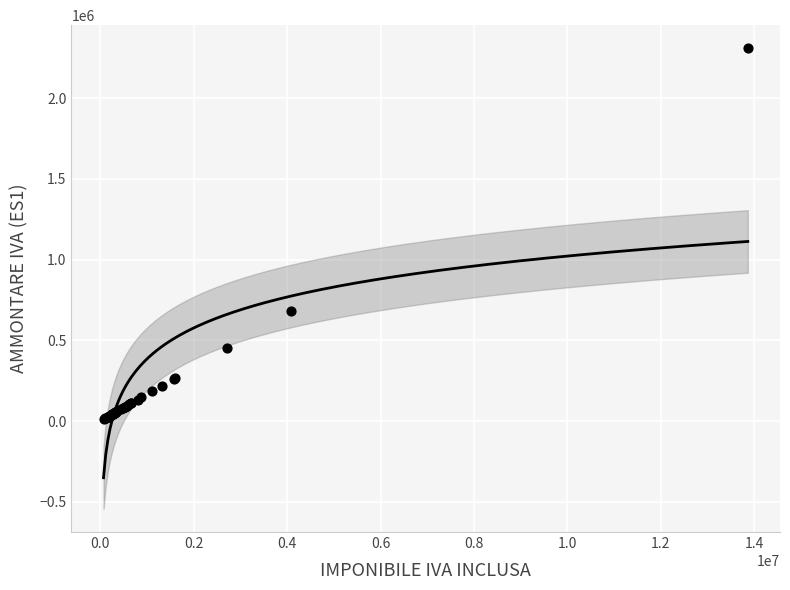

What Y value in the scatter plot is closest to 1160749?

682000.0